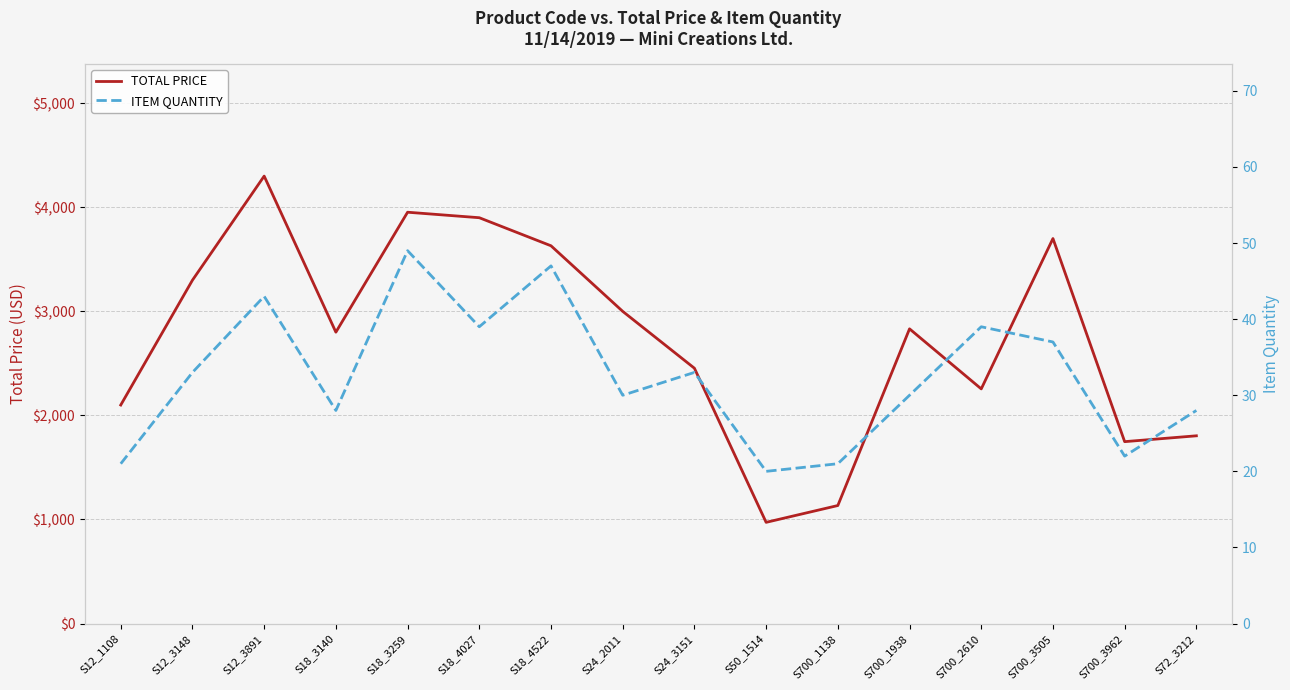

True or false: TOTAL PRICE and ITEM QUANTITY intersect in this chart.

False